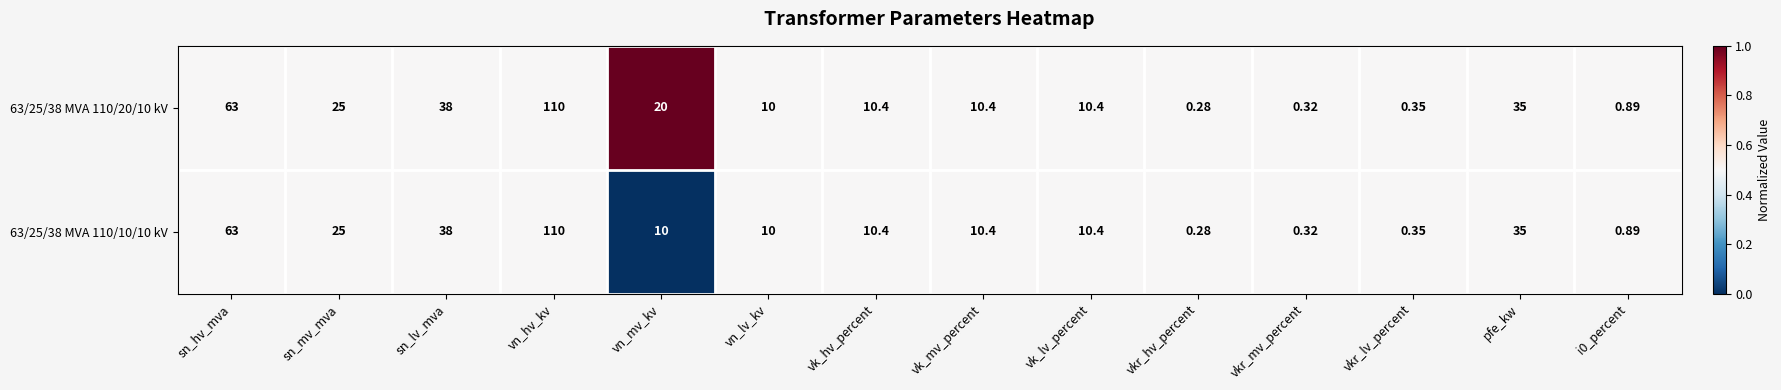

At which label does 63/25/38 MVA 110/10/10 kV reach its minimum?

vkr_hv_percent